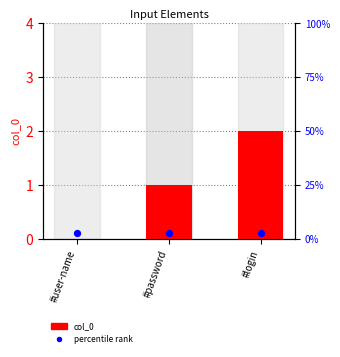

Which series reaches the maximum Y coordinate?

col_0